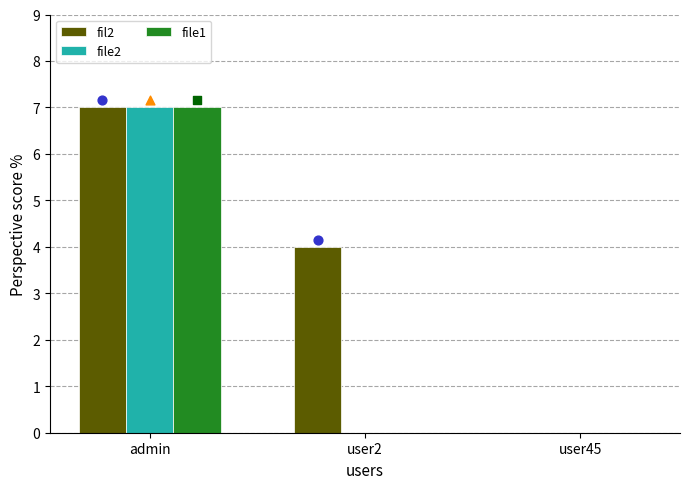

What are all the series names shown in the legend?

fil2, file2, file1